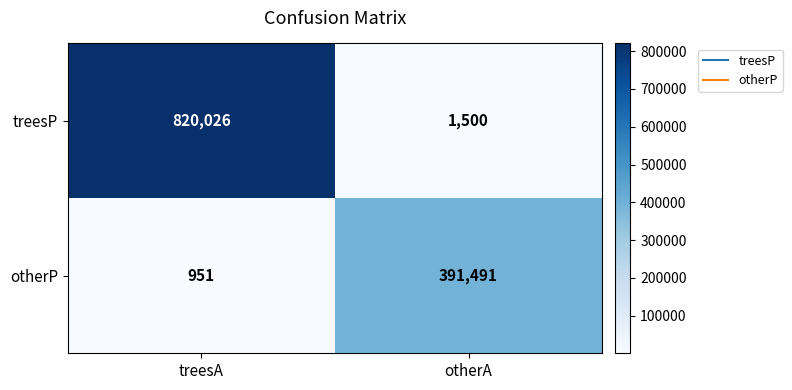

The otherP series shows 1258 at treesA. True or false?

False